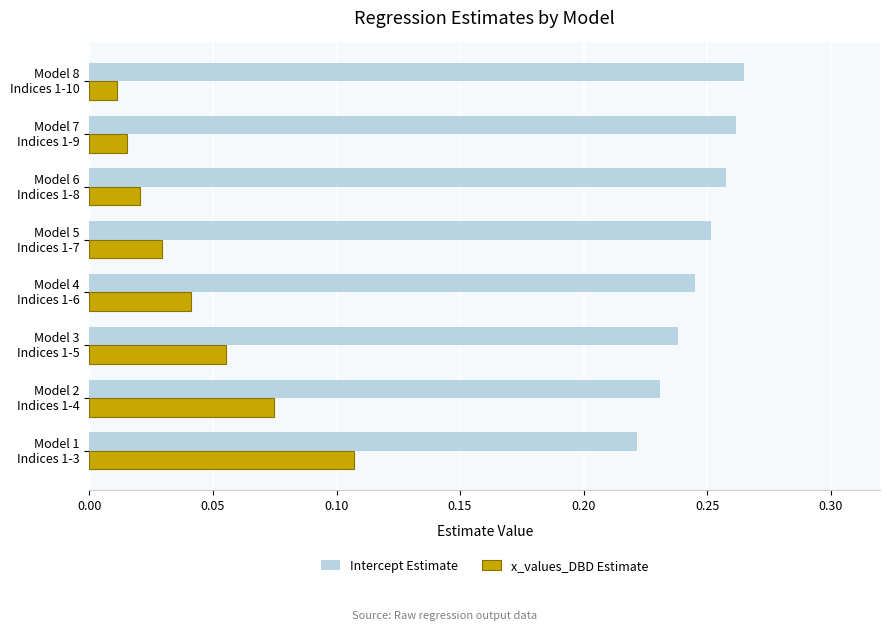

What is the sum of all x_values_DBD Estimate values?

0.4